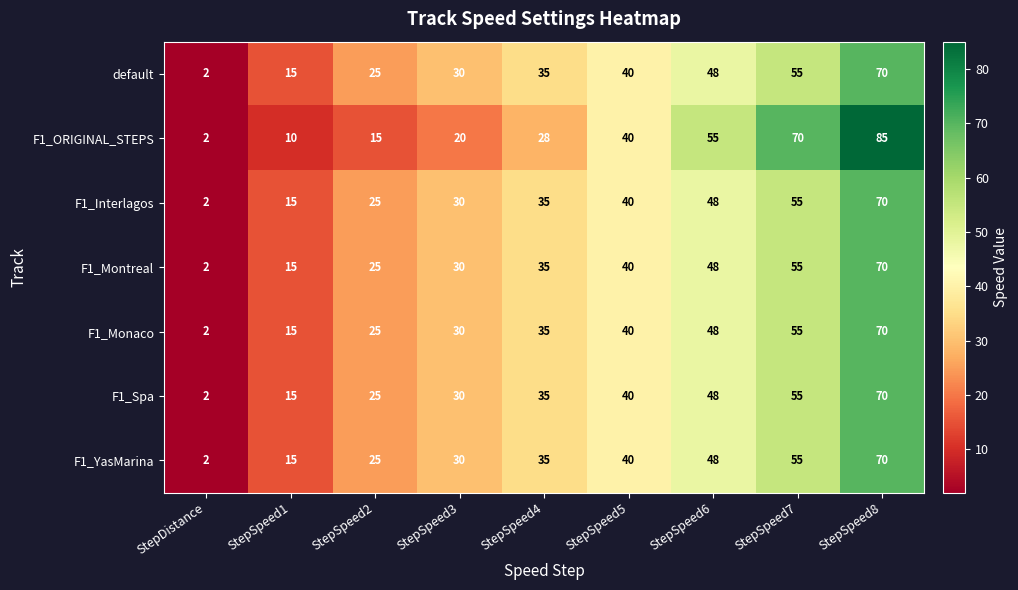

Which series changed the most between StepSpeed4 and StepSpeed6?

F1_ORIGINAL_STEPS